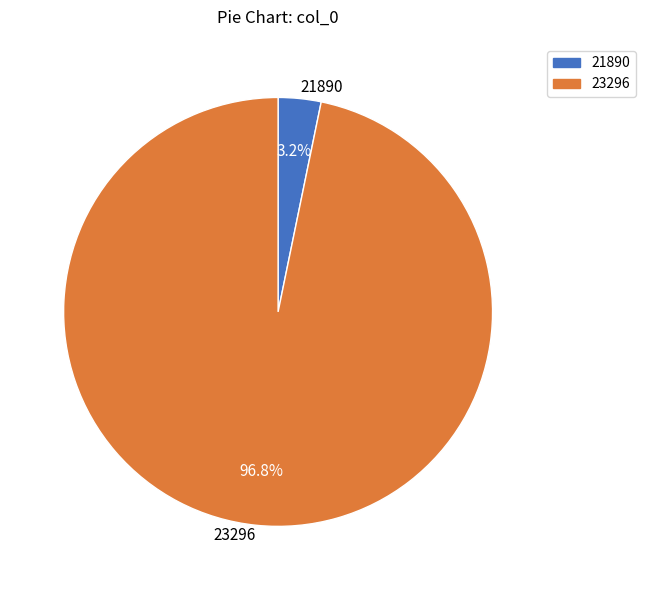

Rank the categories by value from highest to lowest.

23296, 21890